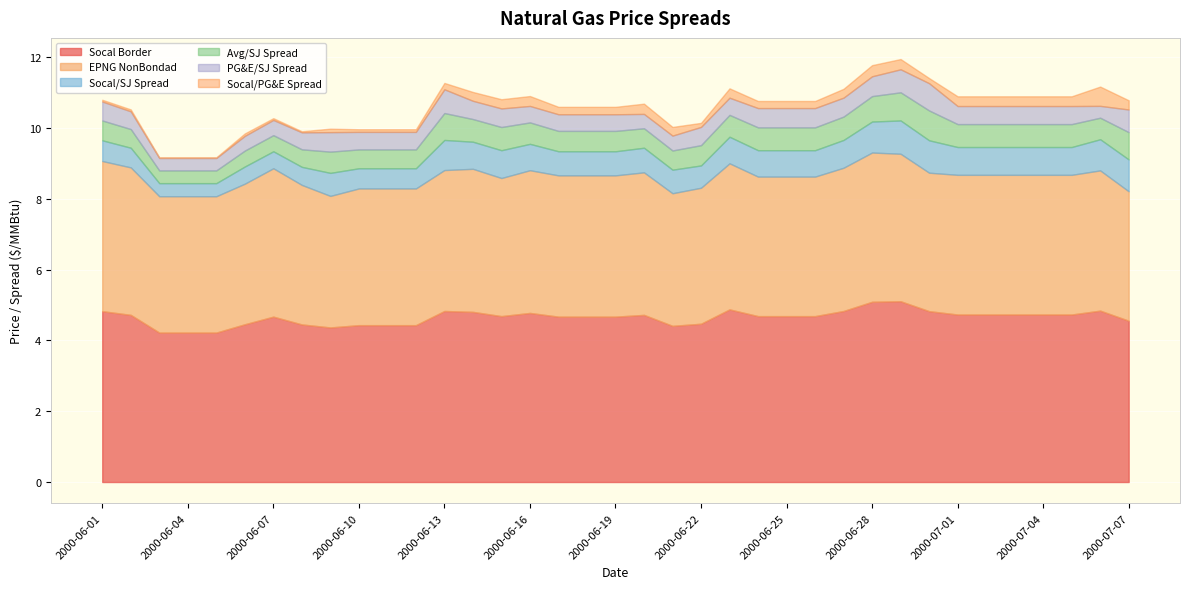

What is the difference between the maximum and minimum values in the Socal/PG&E Spread series?

0.5